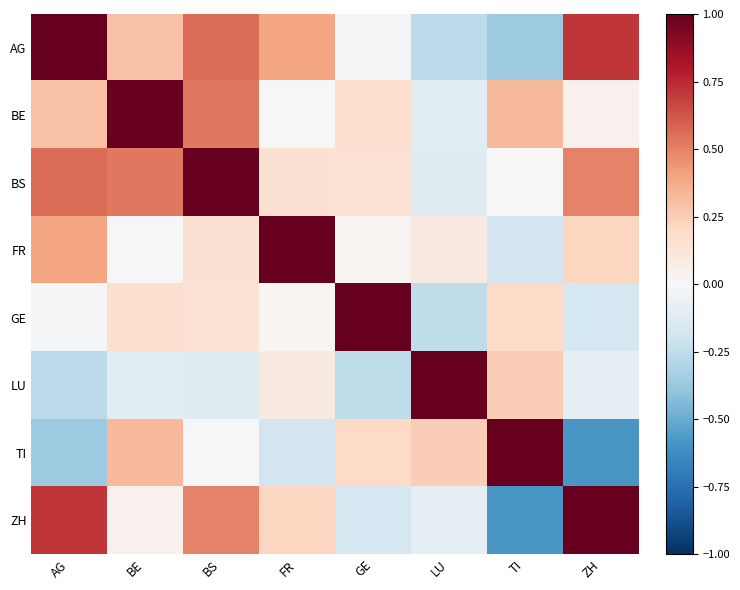

Rank the series at BE from lowest to highest value.

LU, FR, ZH, GE, AG, TI, BS, BE